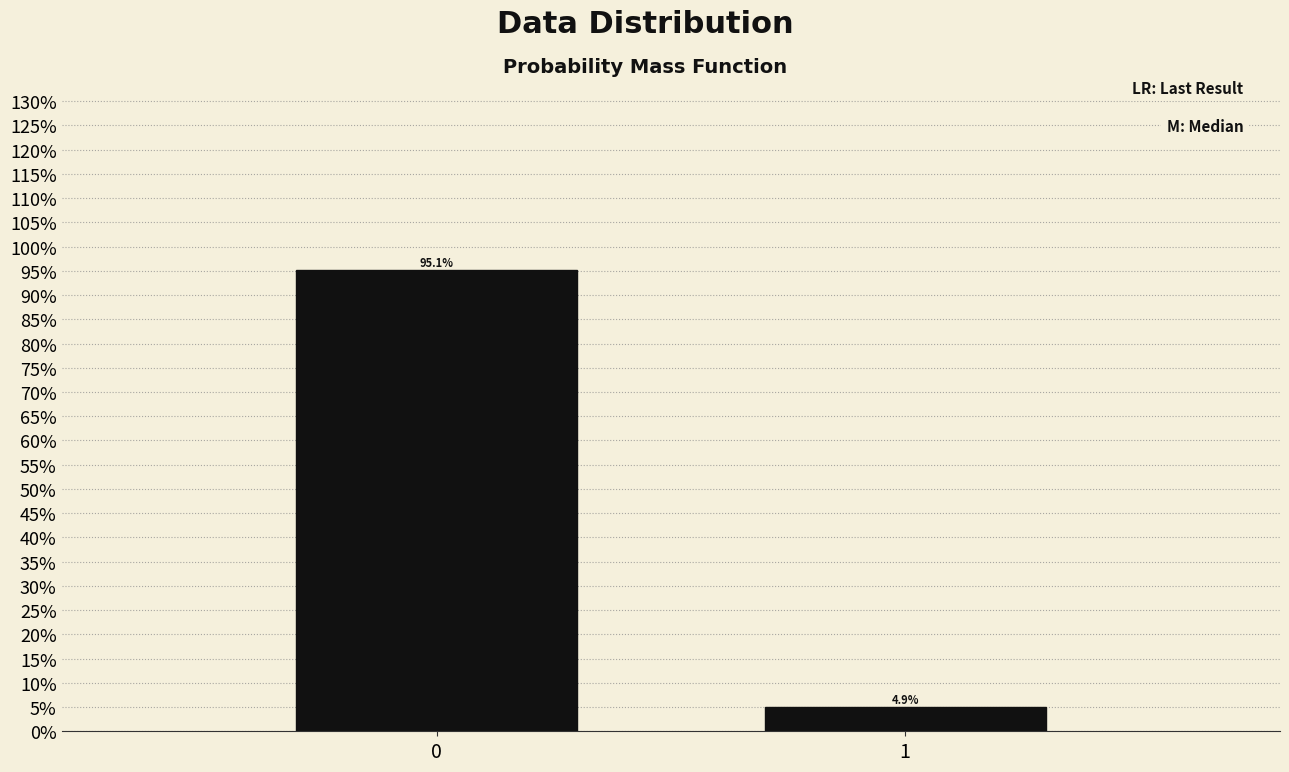

Reading left to right, extract all data points from this chart.

95.1	4.9